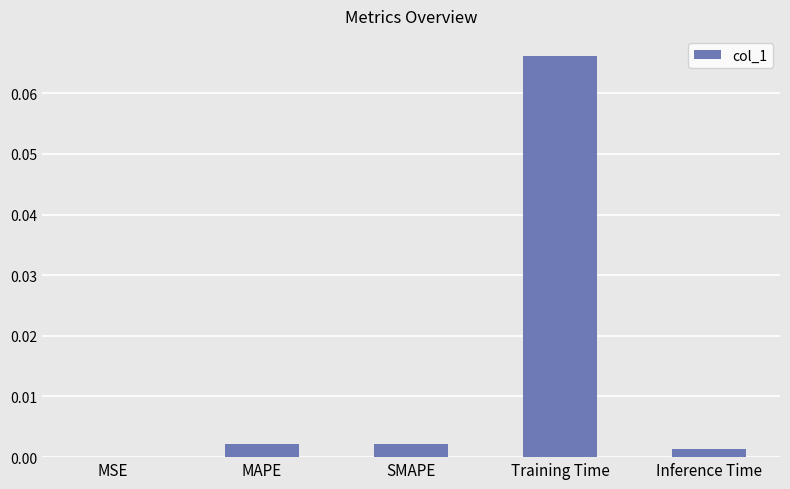

True or false: the data shows 0.0 at MSE.

True